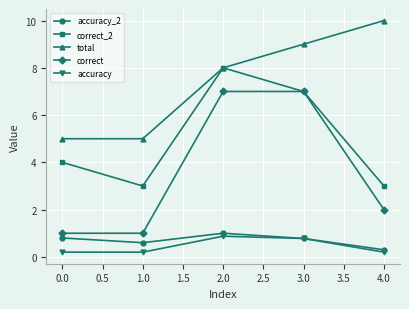

Reading left to right, transcribe all the data shown in this chart.

accuracy_2: 0.0=0.8	1.0=0.6	2.0=1.0	3.0=0.8	4.0=0.3
correct_2: 0.0=4.0	1.0=3.0	2.0=8.0	3.0=7.0	4.0=3.0
total: 0.0=5.0	1.0=5.0	2.0=8.0	3.0=9.0	4.0=10.0
correct: 0.0=1.0	1.0=1.0	2.0=7.0	3.0=7.0	4.0=2.0
accuracy: 0.0=0.2	1.0=0.2	2.0=0.9	3.0=0.8	4.0=0.2